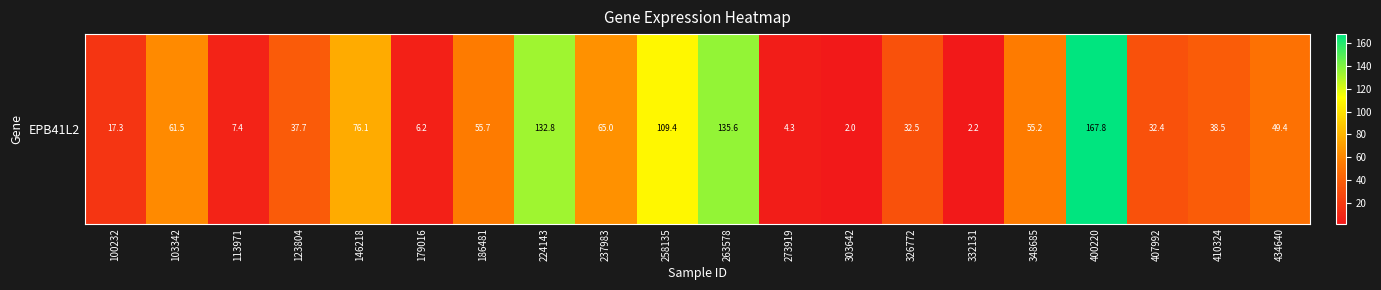

Reading left to right, list all the values displayed in this chart.

100232=17.3	103342=61.5	113971=7.4	123804=37.7	146218=76.1	179016=6.2	186481=55.7	224143=132.8	237983=65.0	258135=109.4	263578=135.6	273919=4.3	303642=2.0	326772=32.5	332131=2.2	348685=55.2	400220=167.8	407992=32.4	410324=38.5	434640=49.4